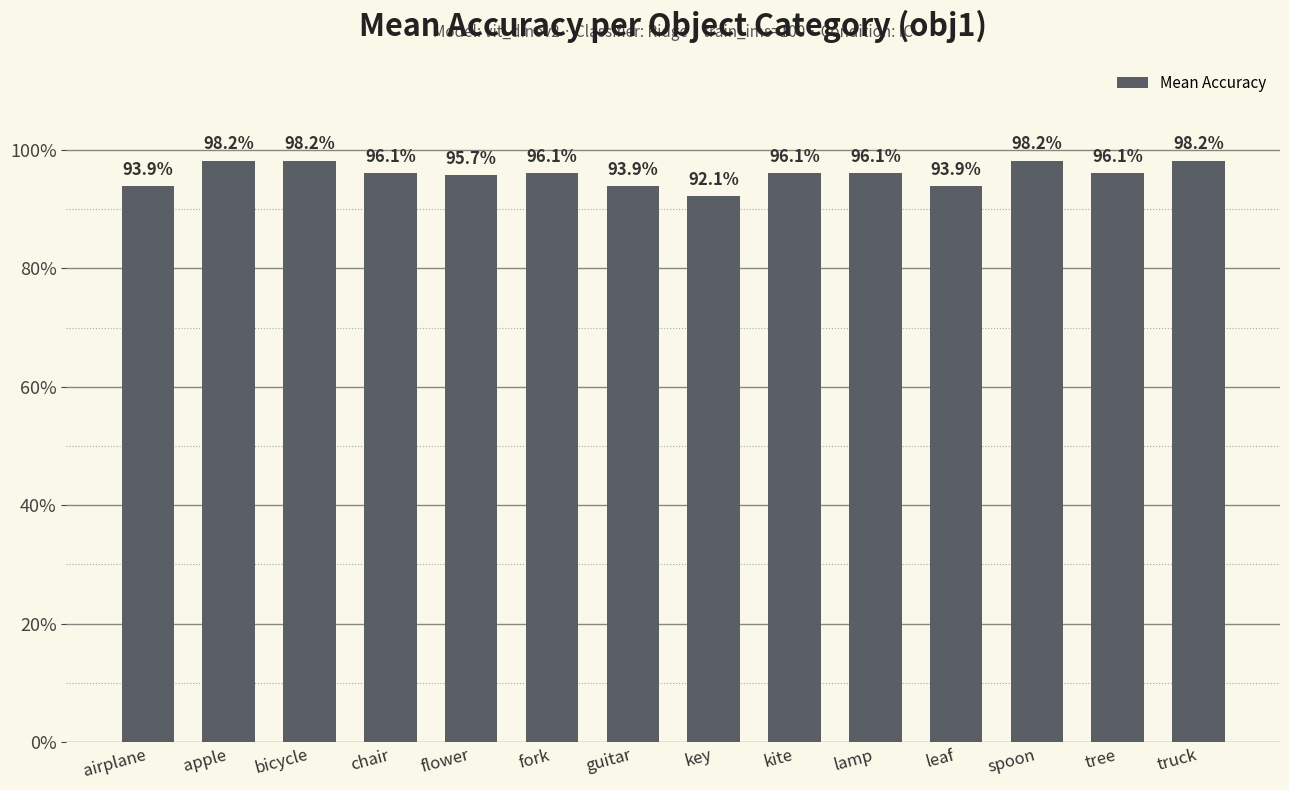

Are the bars horizontal?

No